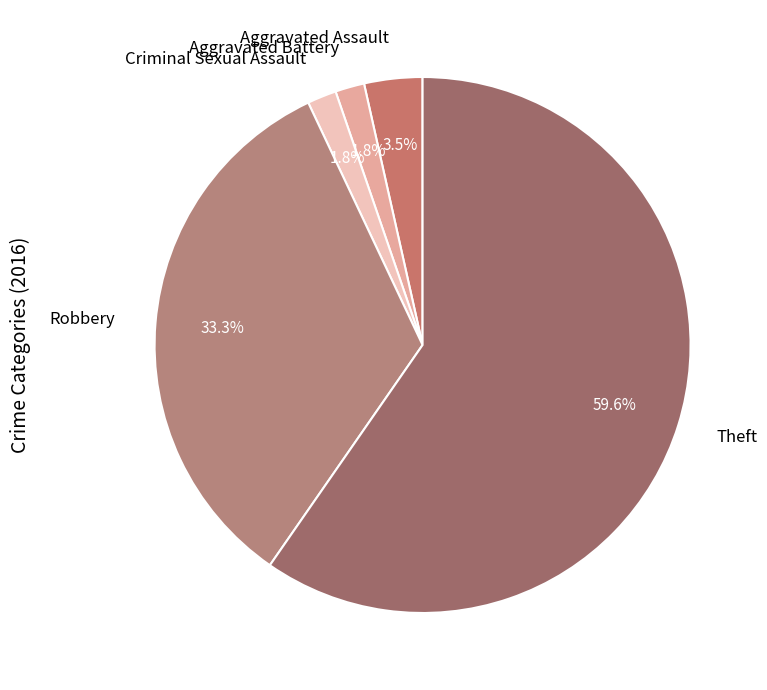

To the nearest percent, what is the difference between the largest and smallest slice percentages?

58%